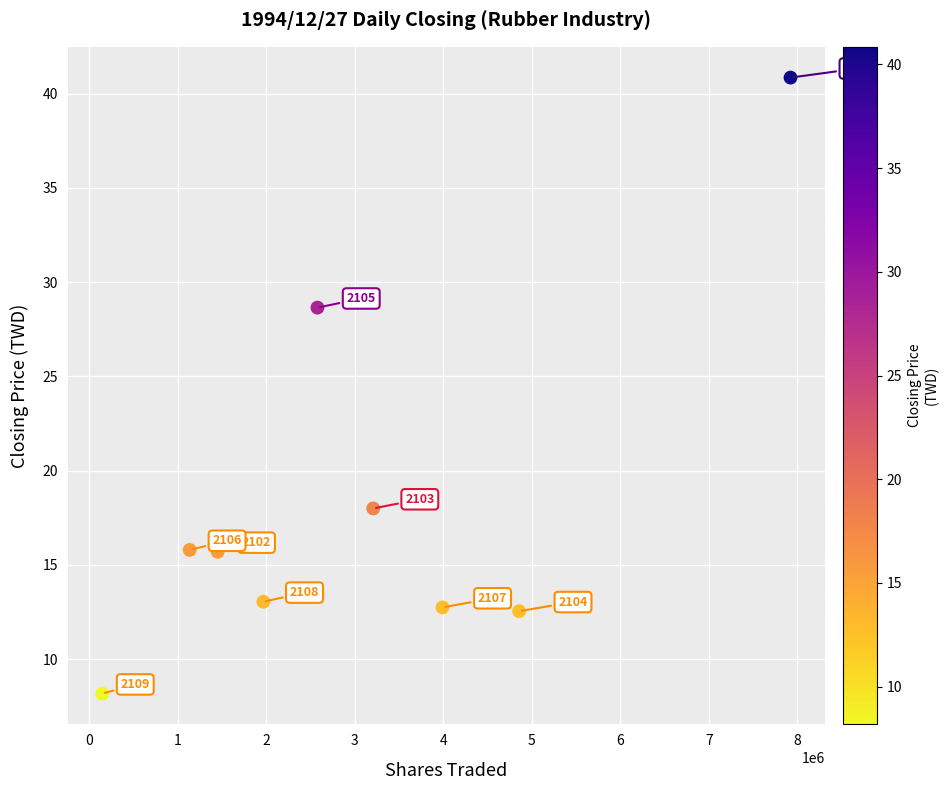

What is the range of Y values (max minus min)?

32.7